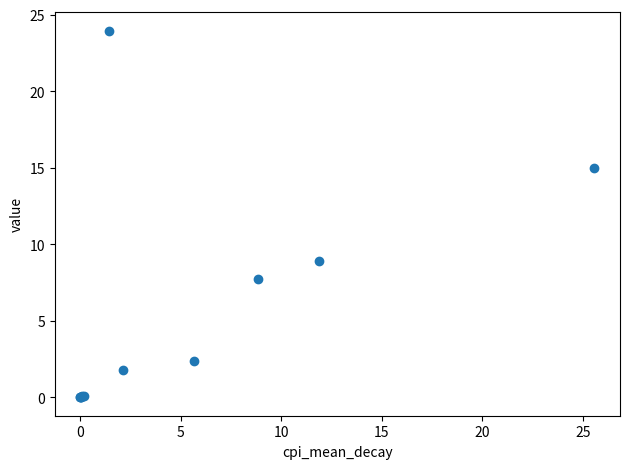

What Y value in the scatter plot is closest to 11?

8.9